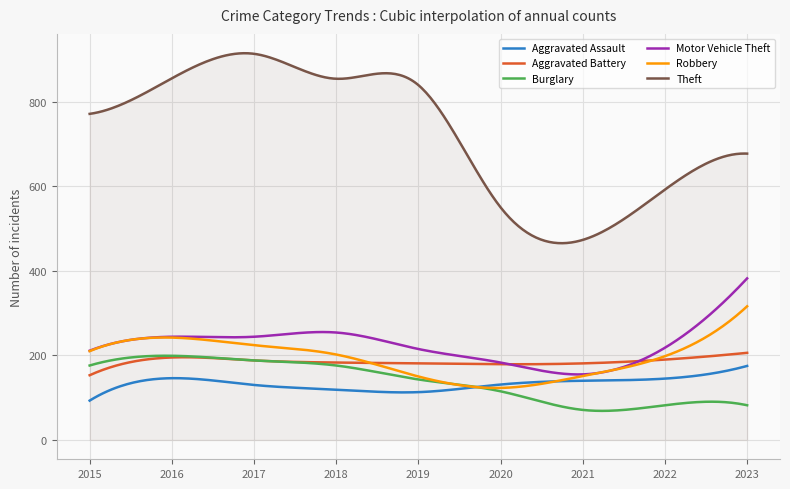

Which series has the widest spread of values?

Theft